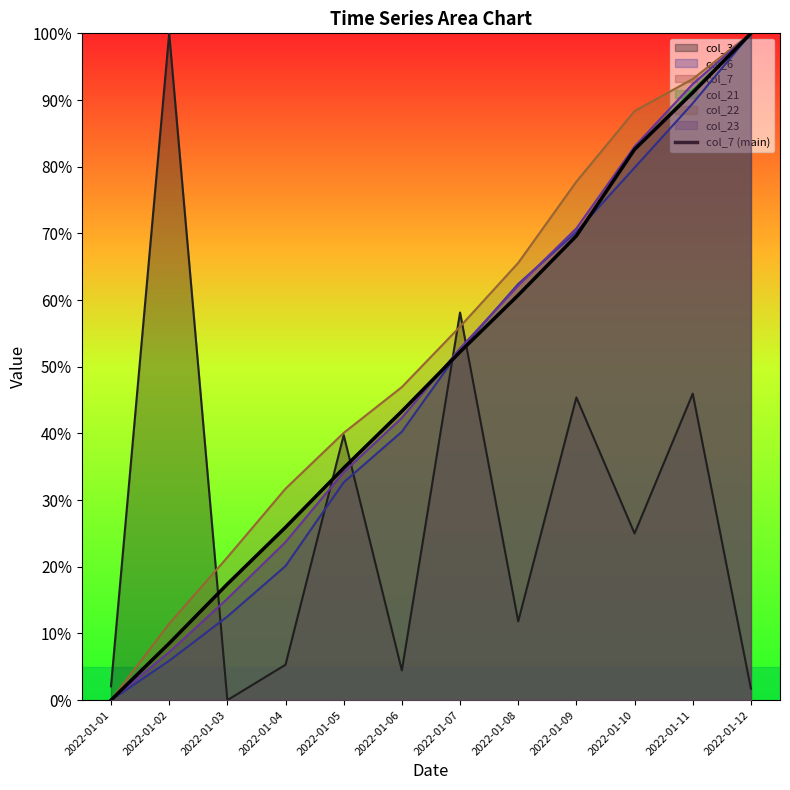

True or false: the data shows 11.0 at 2022-01-04.

False